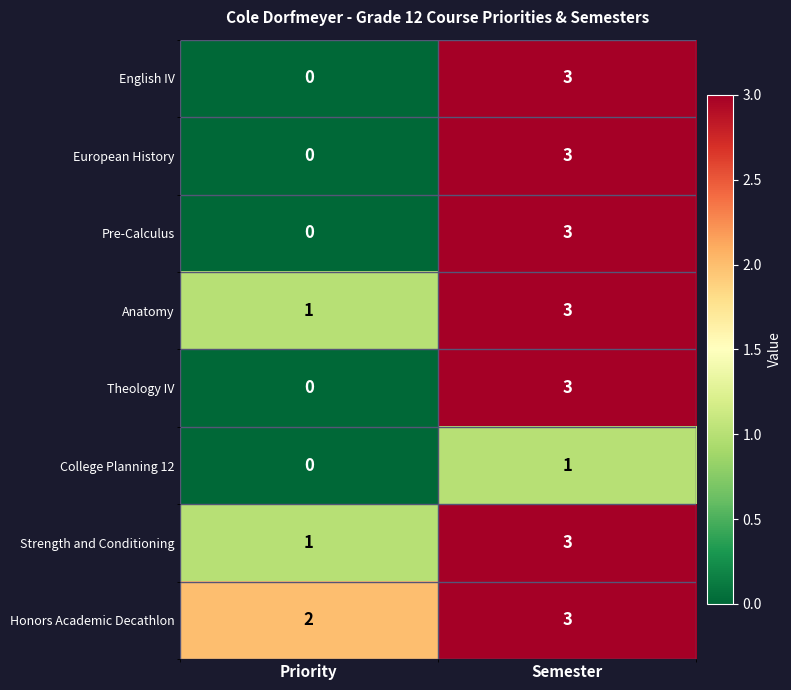

Which series has the largest total across all categories?

Honors Academic Decathlon